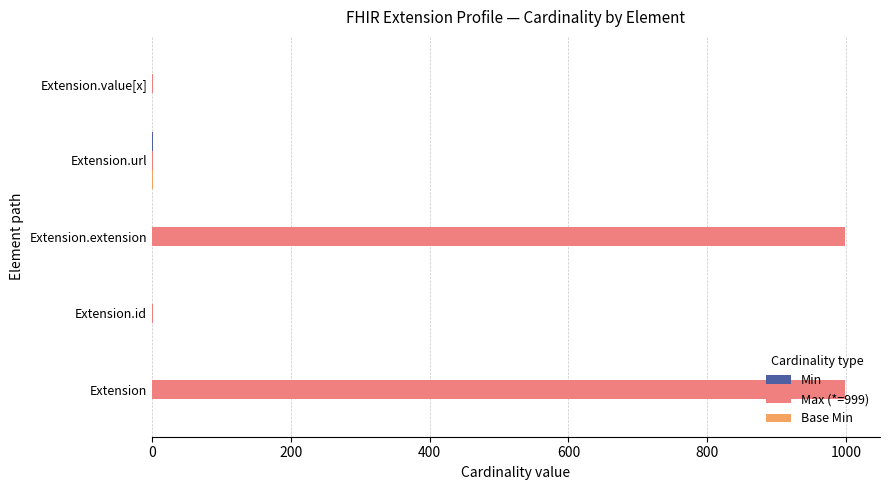

How many categories are shown in the chart?

5